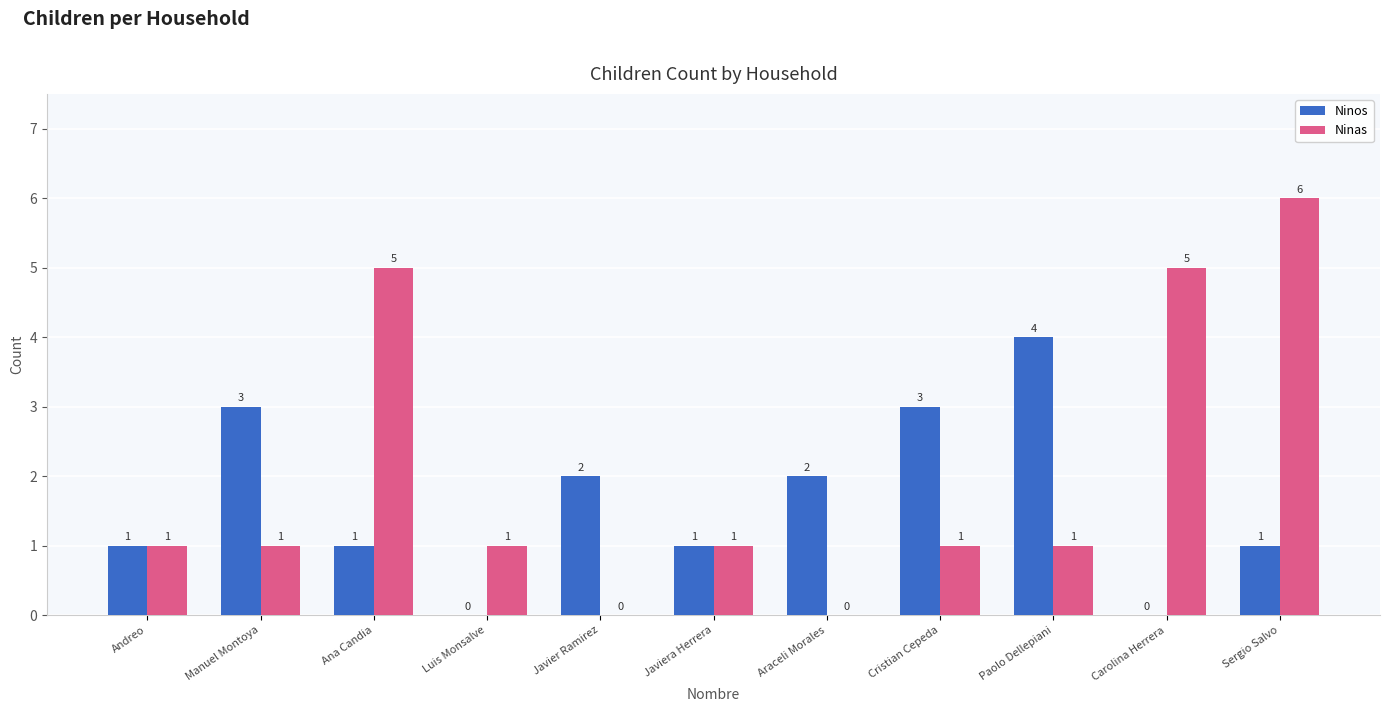

At which category does the chart reach its peak across all series?

Sergio Salvo